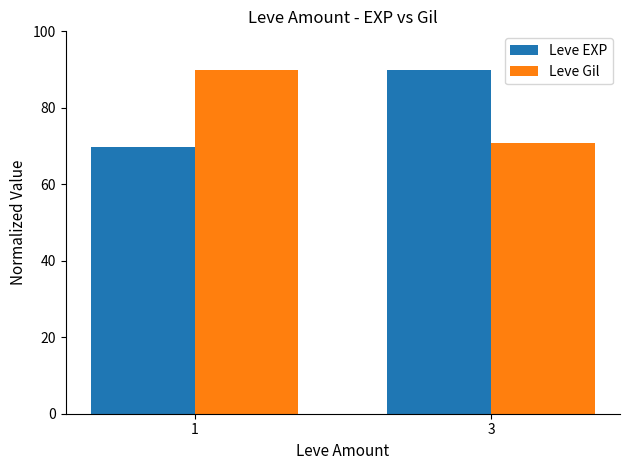

How many data points in Leve EXP are less than 90?

1